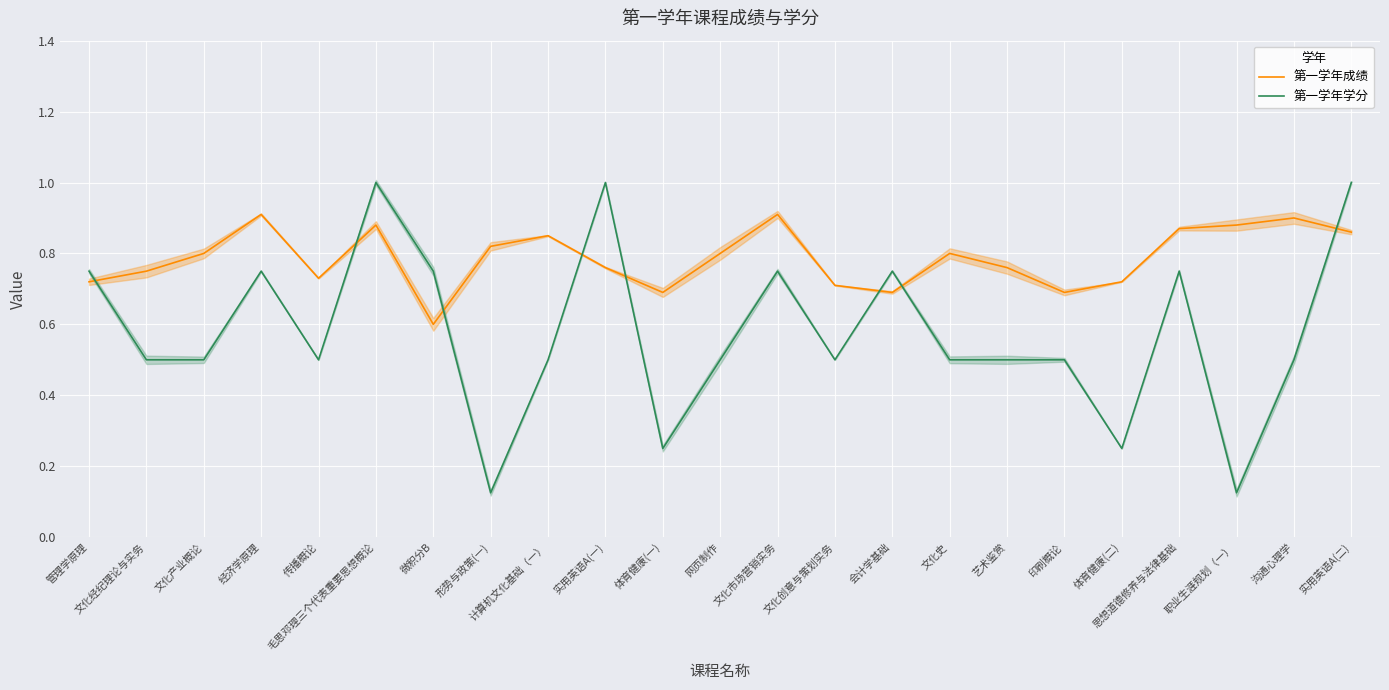

Between 印刷概论 and 实用英语A(二), which series saw the biggest shift?

第一学年学分